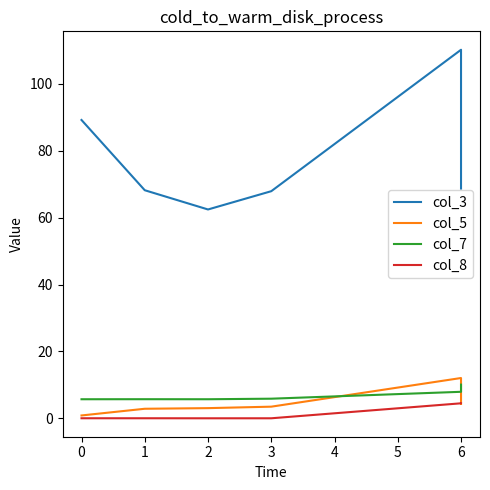

Is the value of col_8 at 6 greater than the value of col_3 at 0?

No